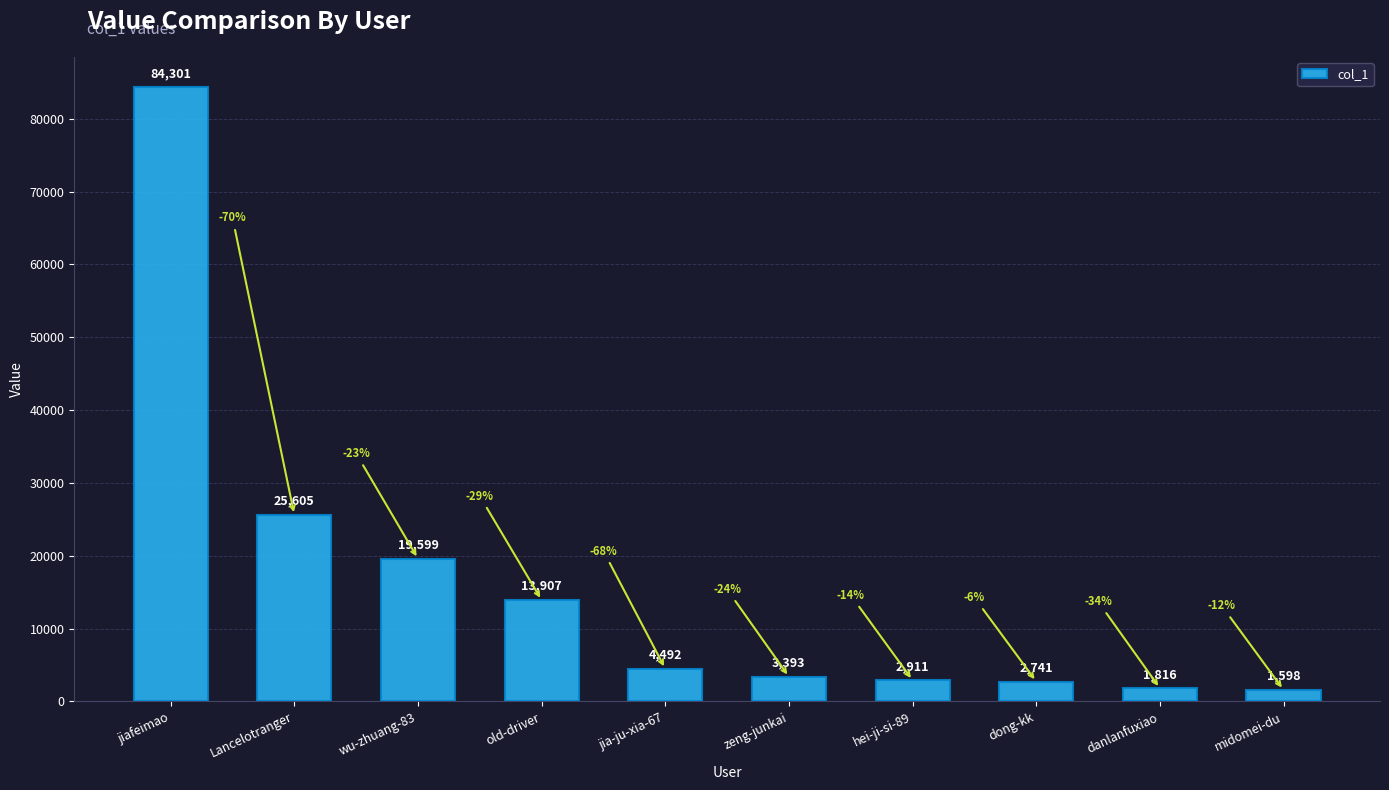

What is the approximate value at dong-kk, to the nearest 50?

2750